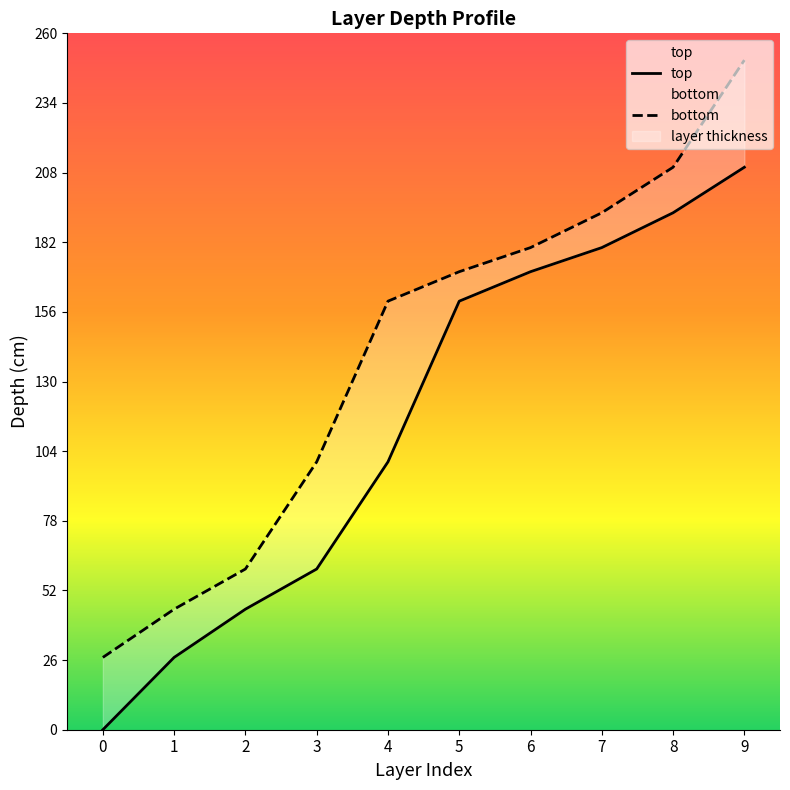

What is the value of the bottom point at the 10th from the left?

250